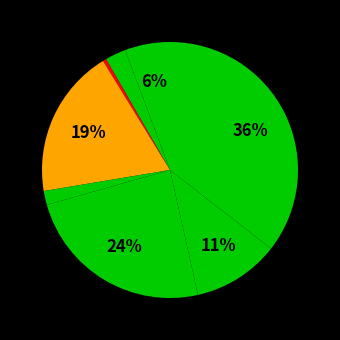

Count the number of slices in the pie.

8